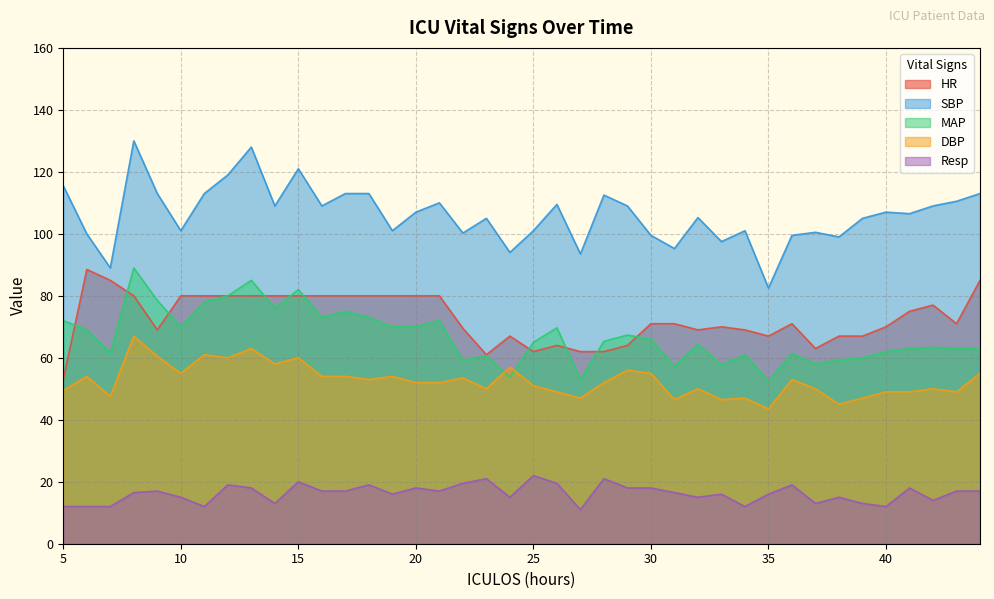

How many lines are shown in the chart?

5